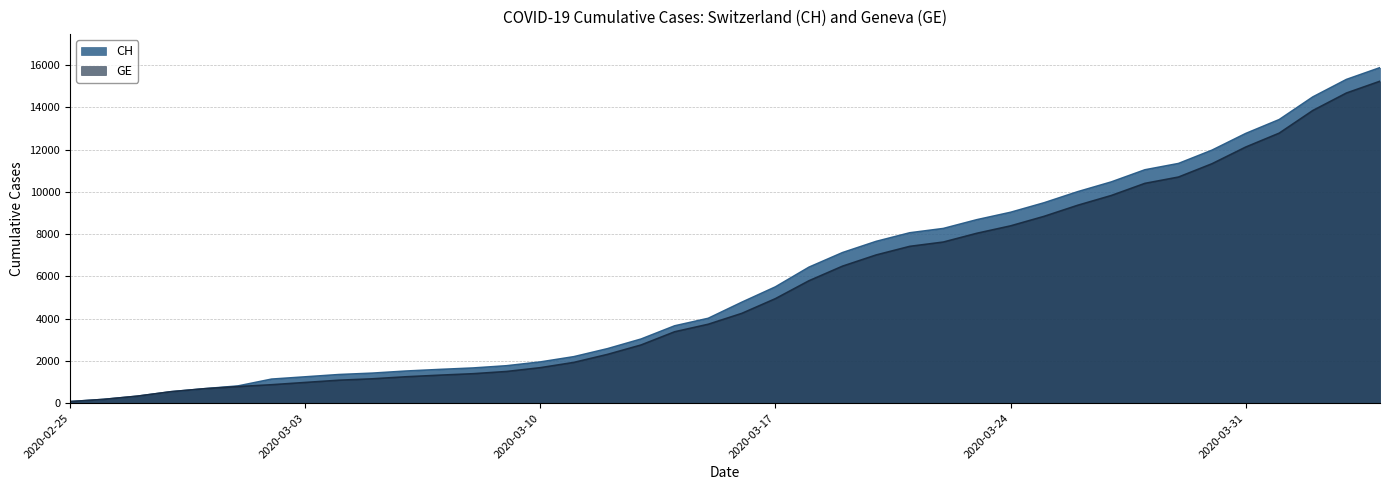

What position from the left is 2020-02-26?

2